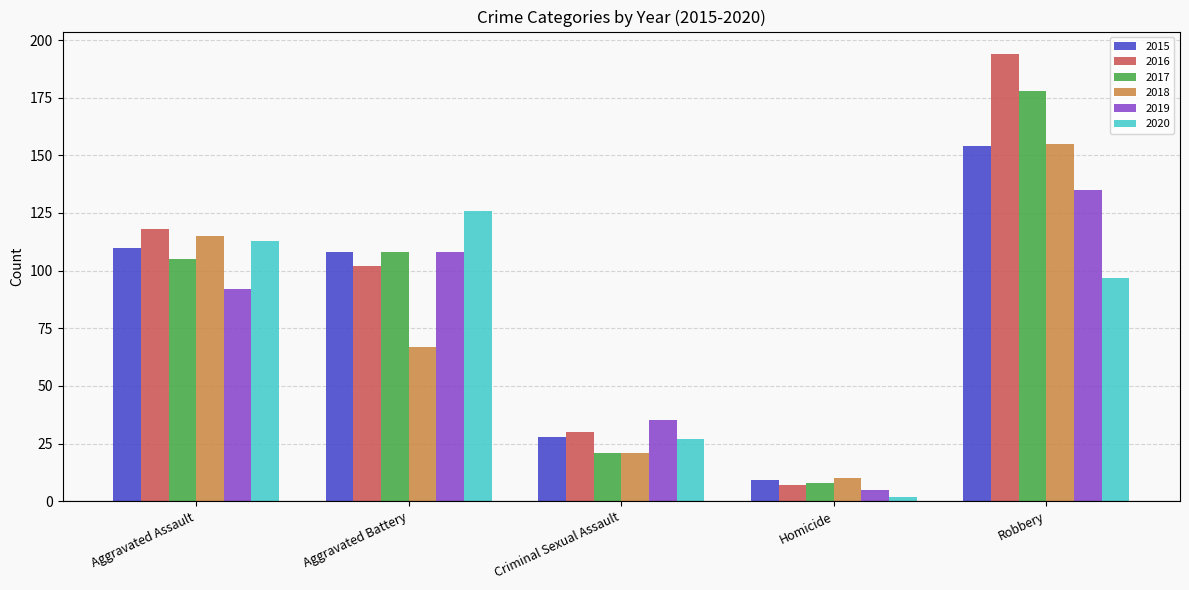

The 2015 series shows 110 at Aggravated Assault. True or false?

True